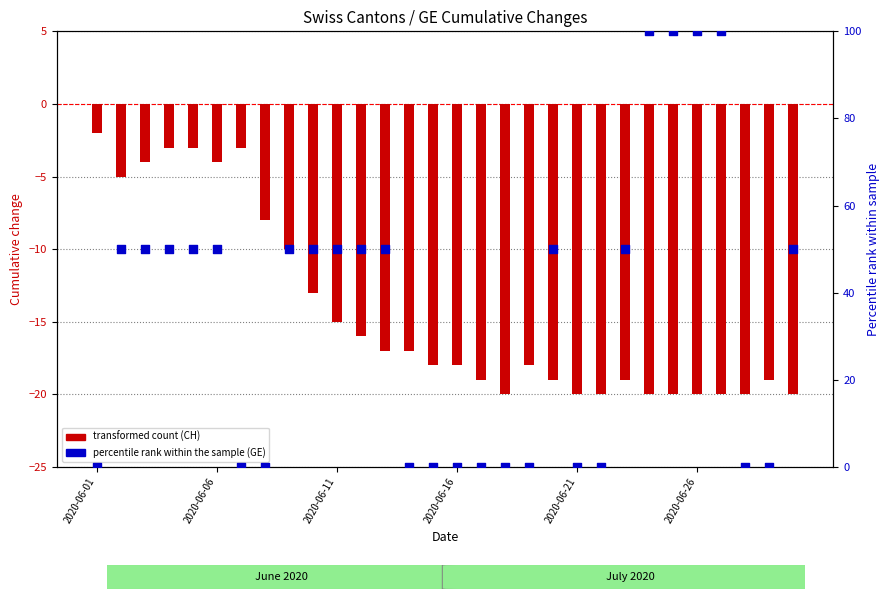

At how many categories does at least one series exceed -8?

30